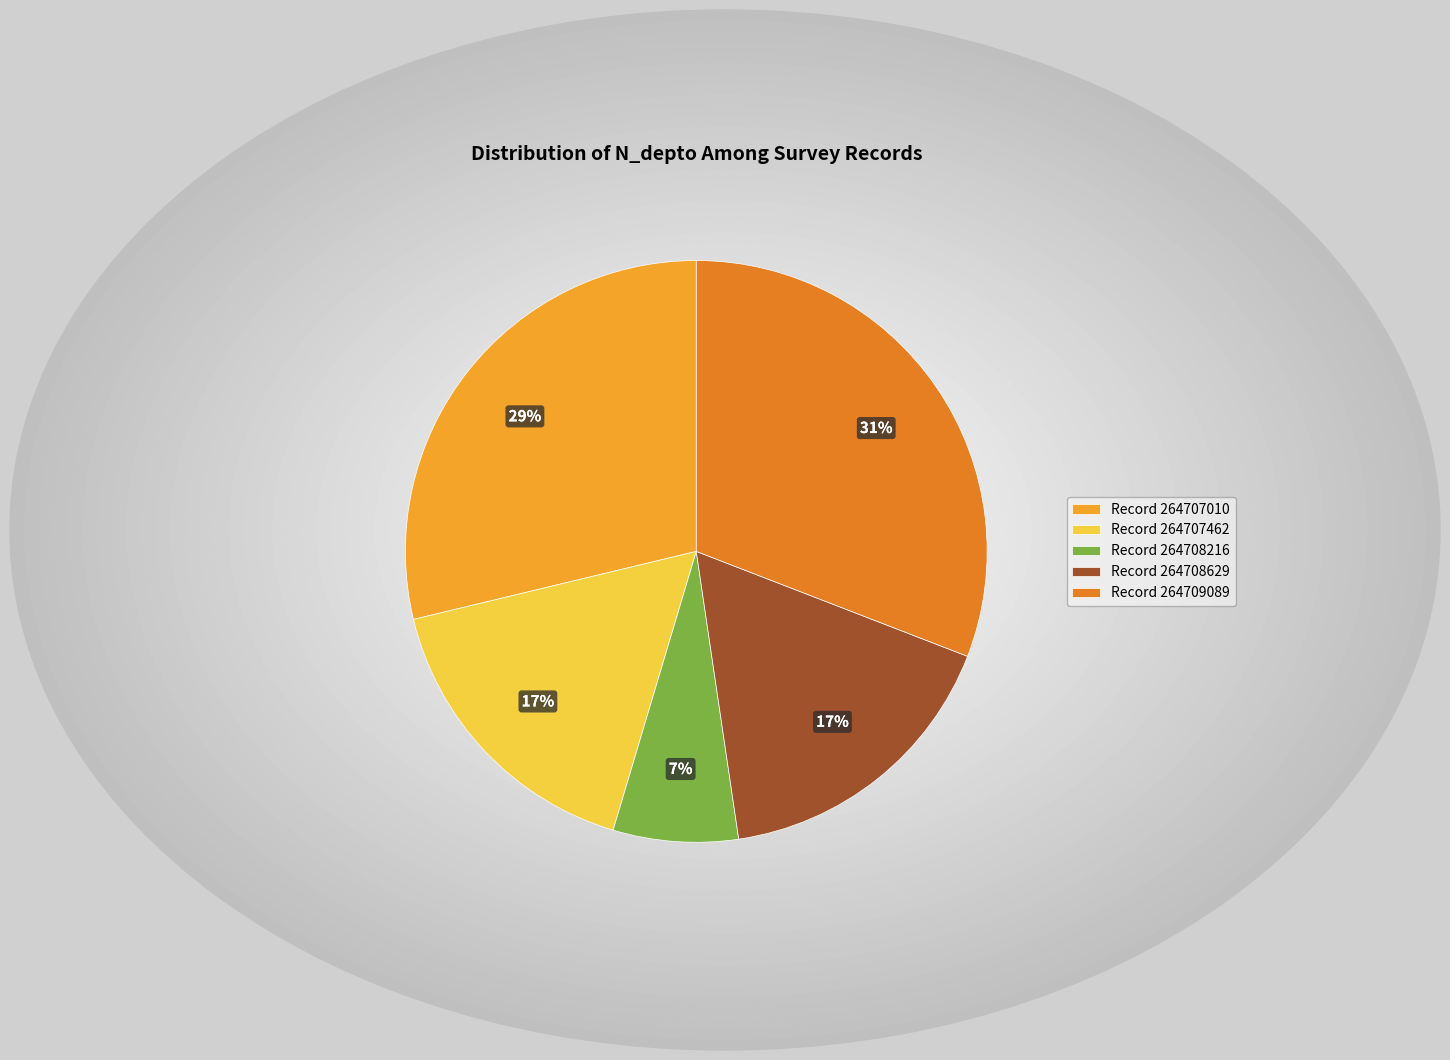

Which slice is the smallest?

Record 264708216